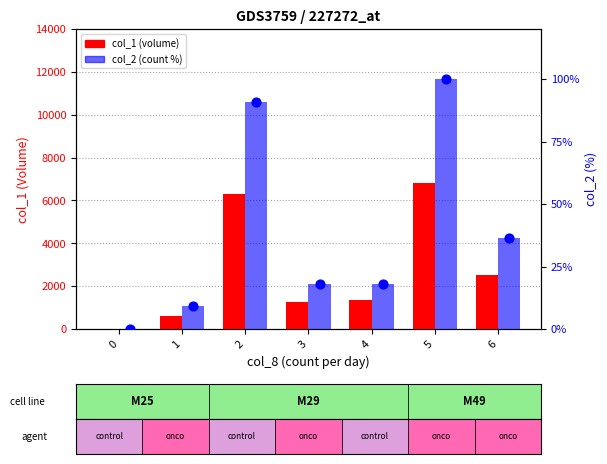

Which series has the widest spread of Y values?

col_1 (volume)